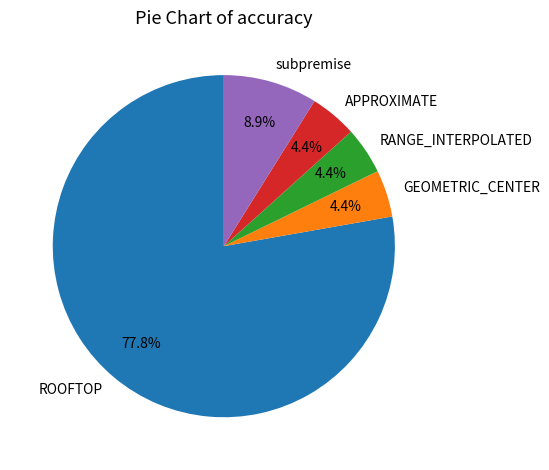

Is there a majority slice in this chart?

Yes